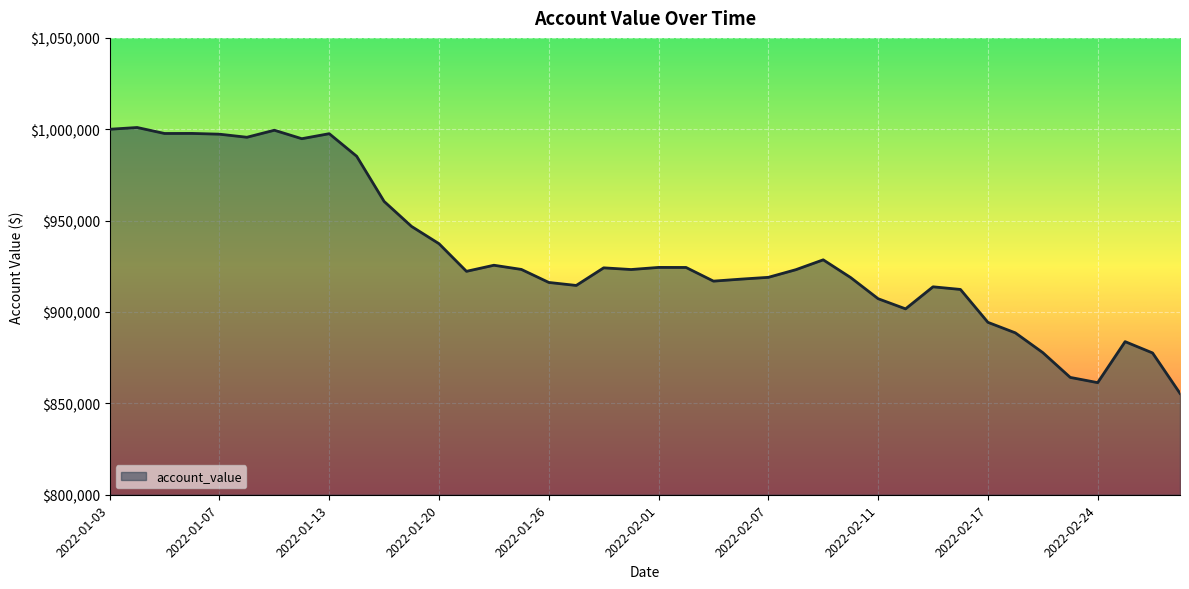

What is the minimum value shown in the chart?

855466.3